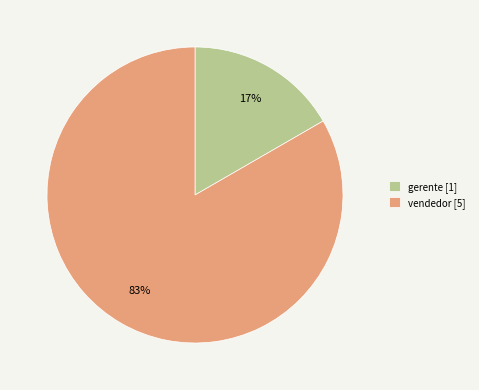

How many segments does this pie chart have?

2